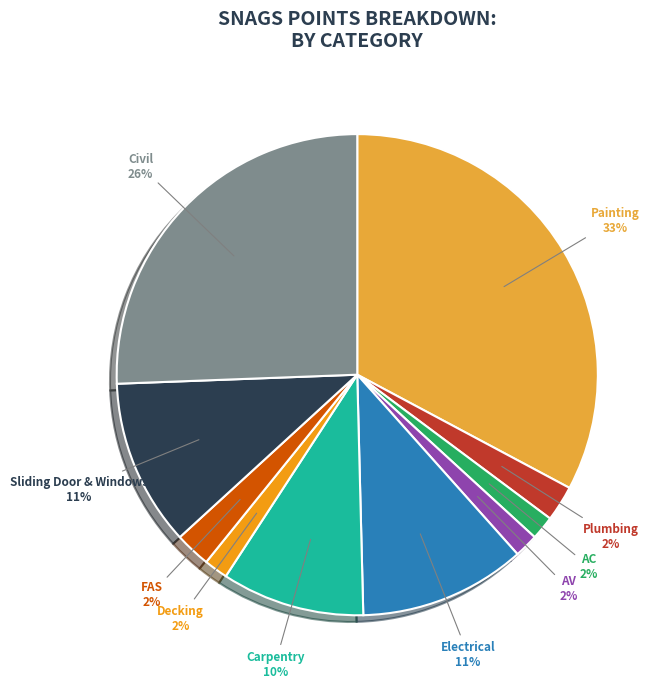

Between Sliding Door & Windows and AC, which is larger?

Sliding Door & Windows